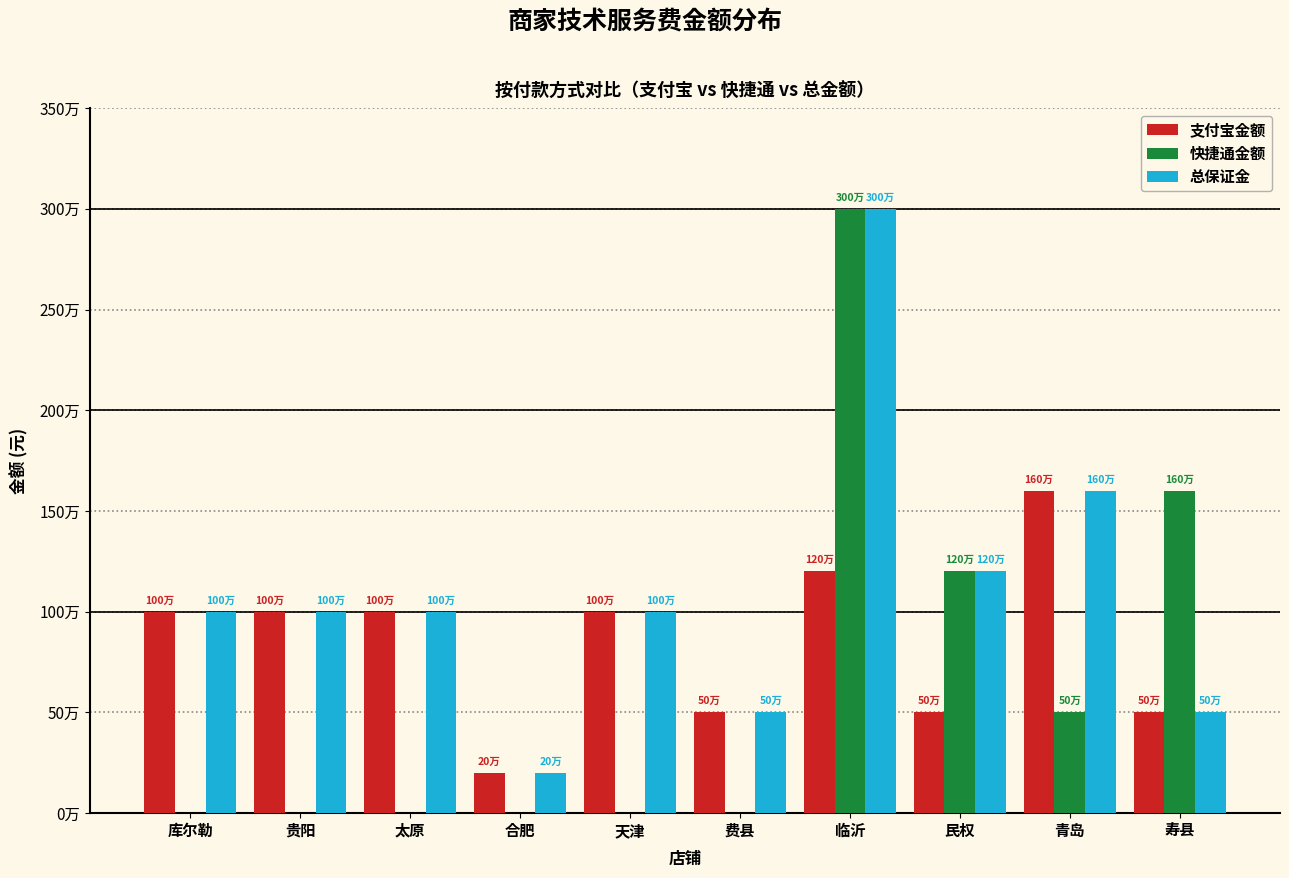

What is the difference between the maximum and second lowest values in the 总保证金 series?

2500000